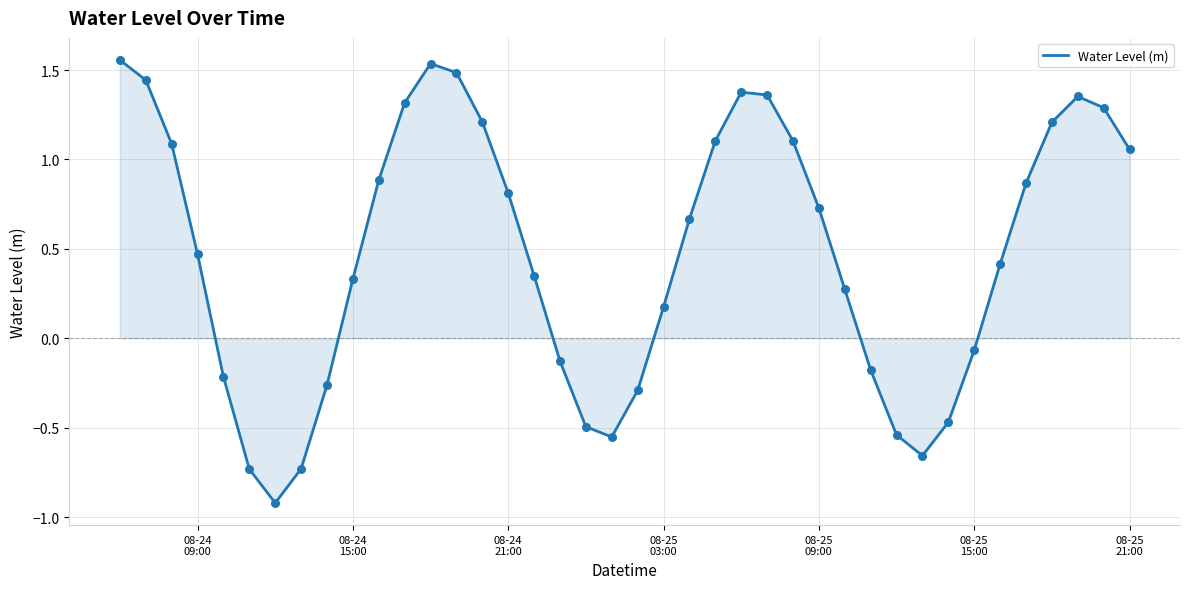

What is the smallest value displayed?

-0.9